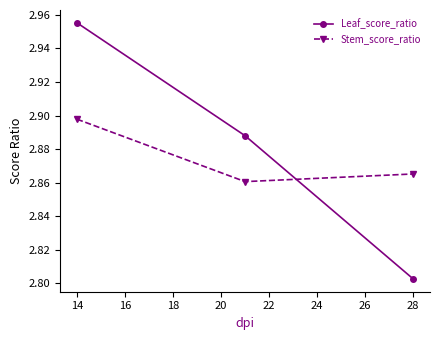

What are all the series names shown in the legend?

Leaf_score_ratio, Stem_score_ratio